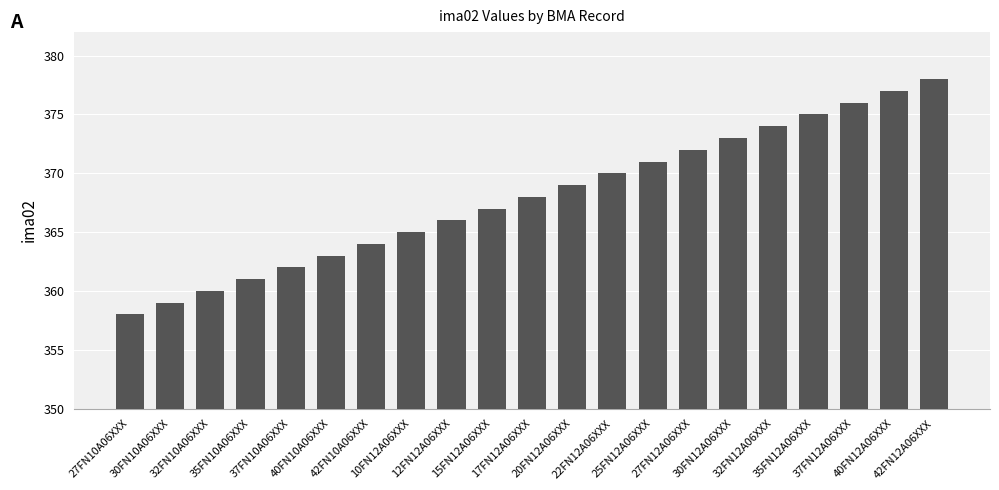

Are the bars horizontal?

No